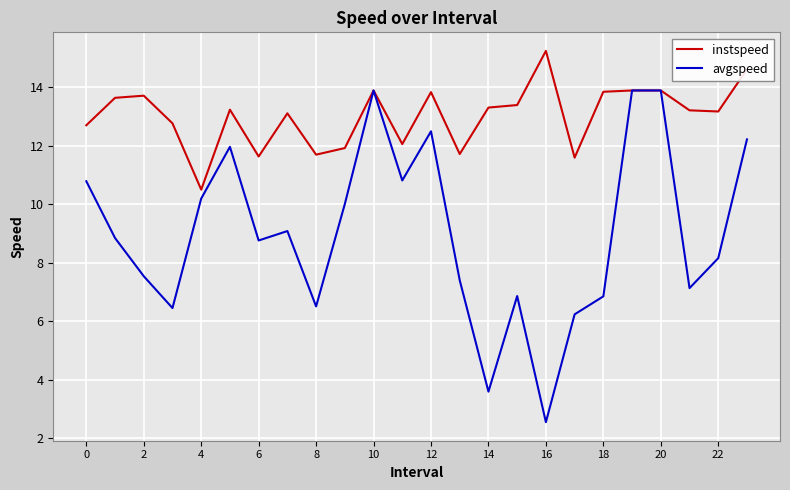

Rank the series by their average value, from highest to lowest.

instspeed, avgspeed